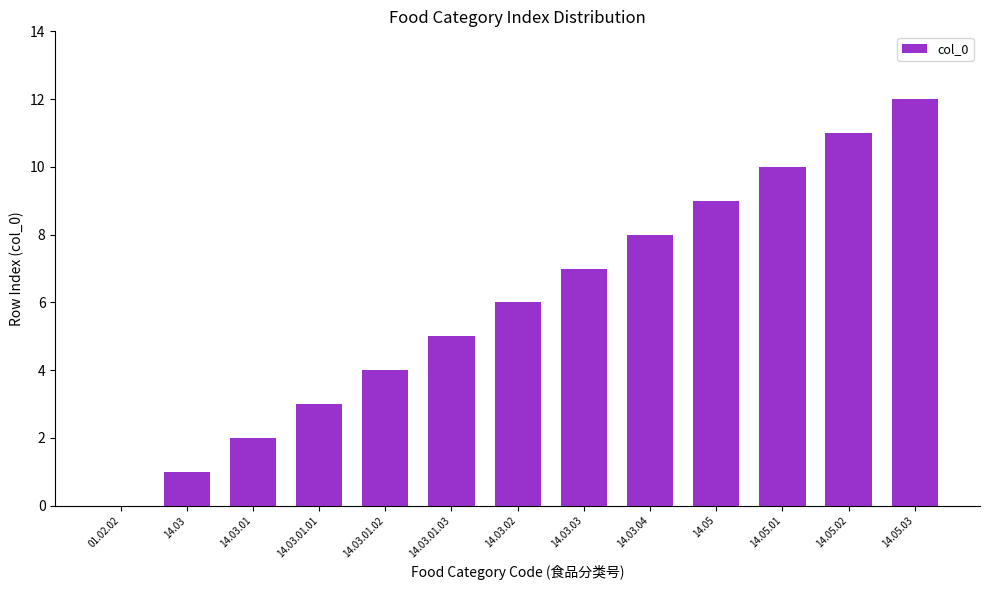

How many values are above zero?

12